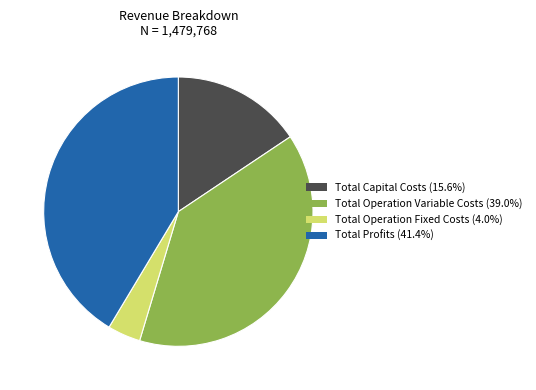

How many segments does this pie chart have?

4